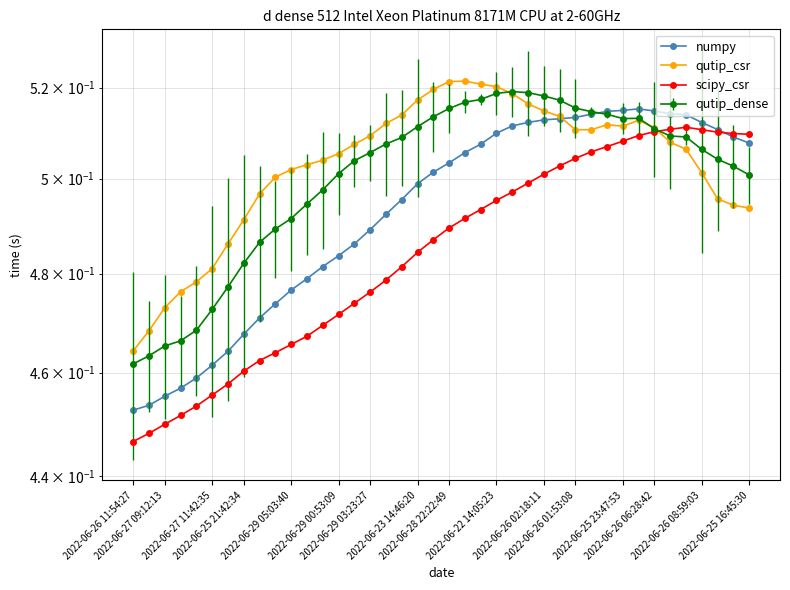

At which category does scipy_csr reach its first local peak?

35